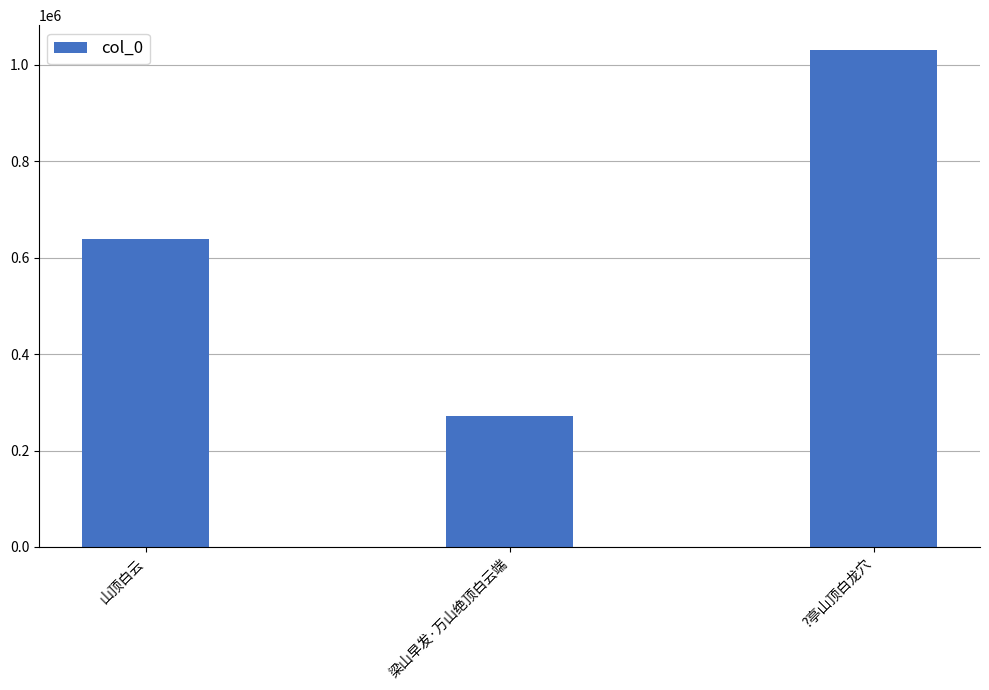

Which category has the lowest value across all series?

梁山早发·万山绝顶白云端